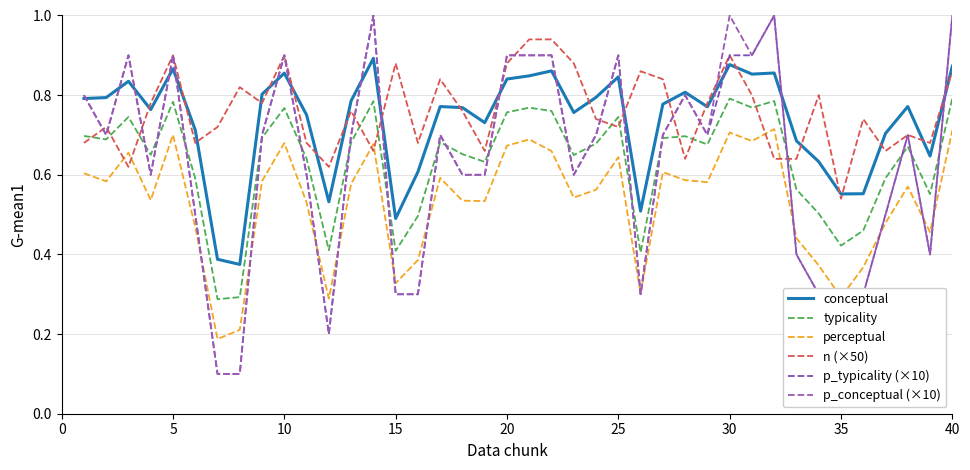

How many lines are shown in the chart?

6